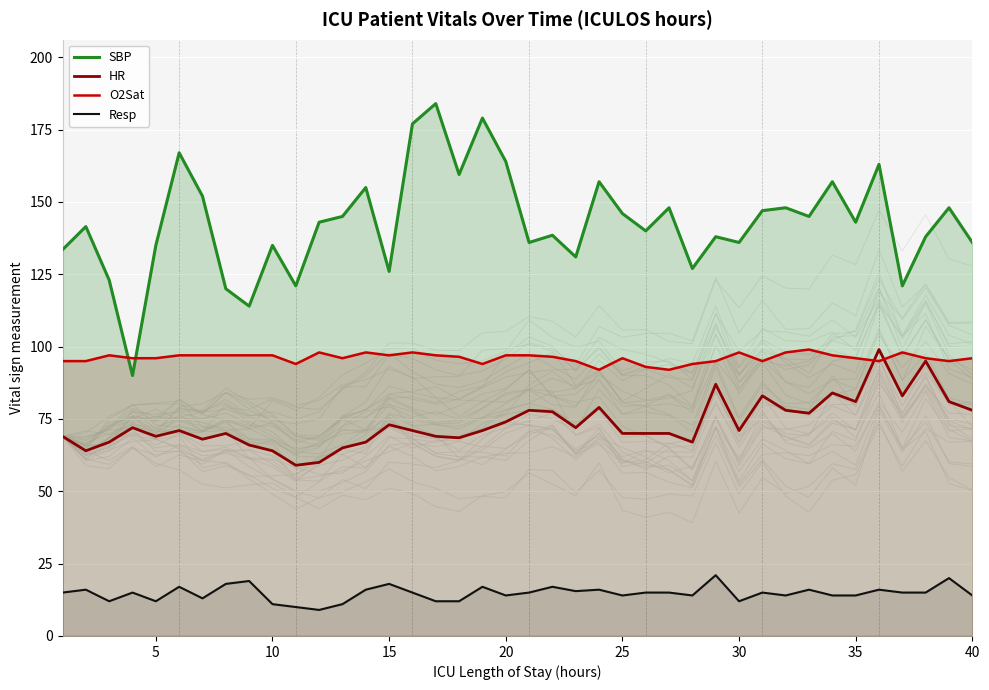

True or false: O2Sat and Resp intersect in this chart.

False